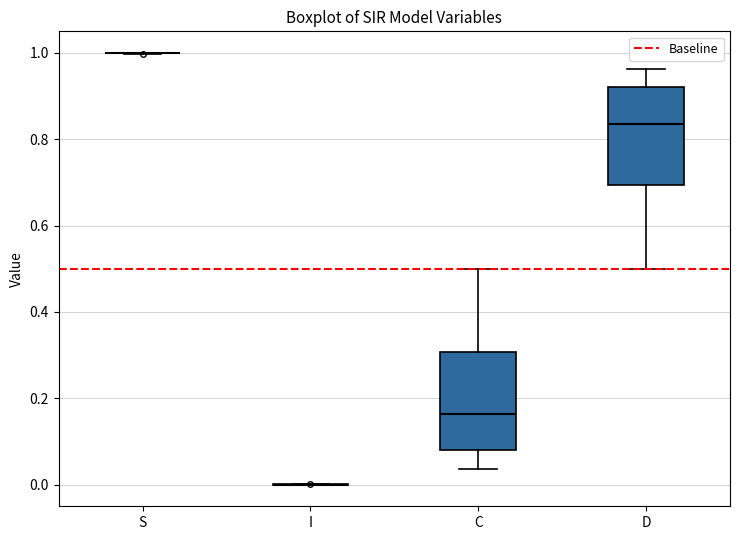

Reading left to right, transcribe this box plot: for each box, give where its median line is, the range the box spans, and where its two whiskers end, as read against the y-axis. The values are not printed on the chart, so give them approximately, as read against the axis.

S: box collapsed to a line at 1.00, whiskers 1.00 to 1.00
I: box collapsed to a line at 0.00, whiskers 0.00 to 0.00
C: median 0.16, box 0.08 to 0.30, whiskers 0.04 to 0.50
D: median 0.84, box 0.70 to 0.92, whiskers 0.50 to 0.96